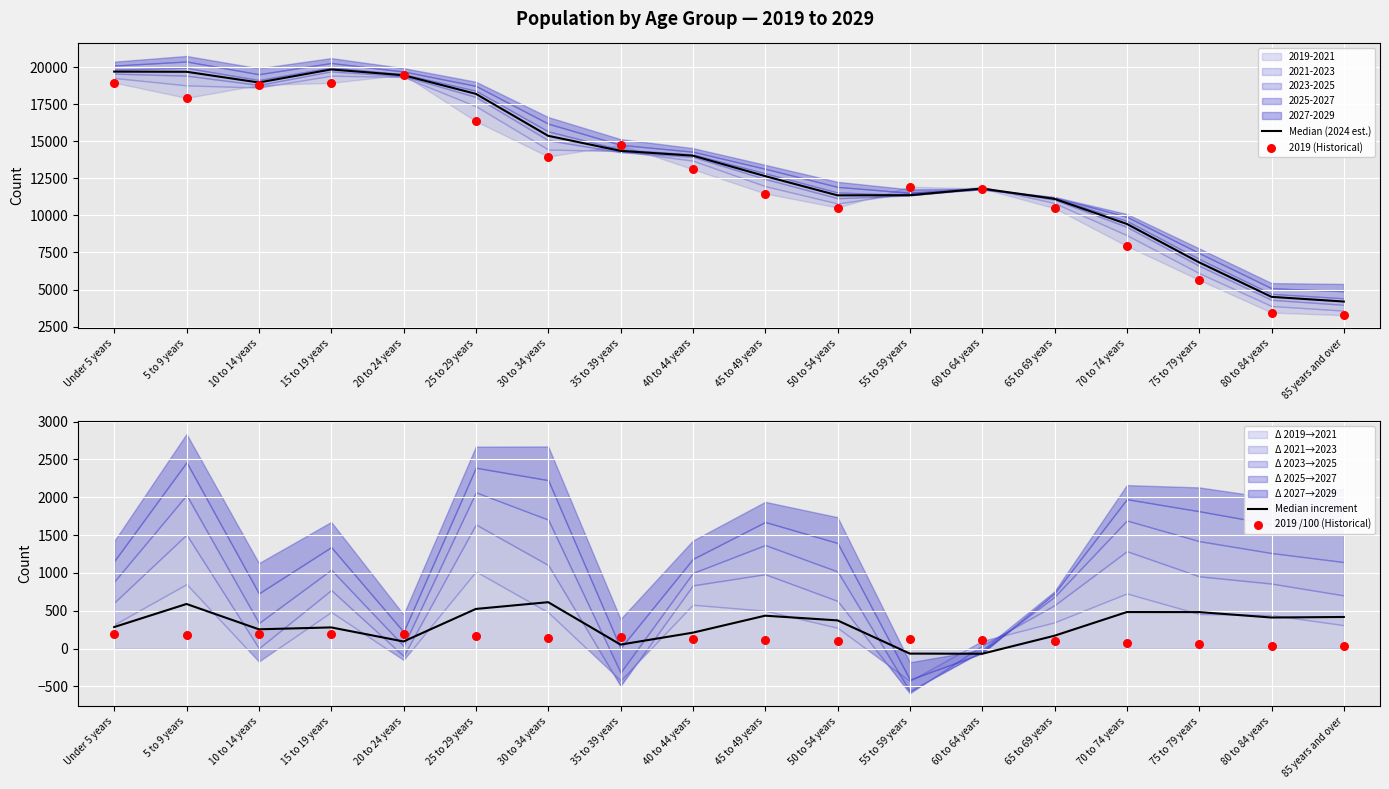

At how many categories does at least one series exceed 12003?

10